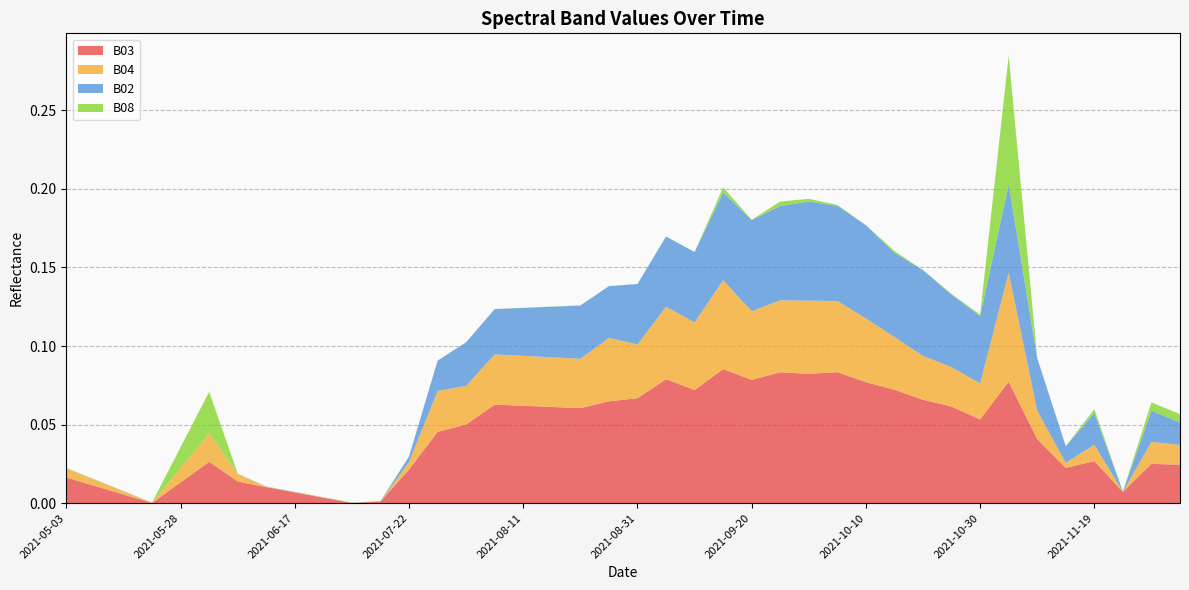

Reading left to right, transcribe all the data shown in this chart.

B03: 2021-05-03=0.0	2021-05-08=0.0	2021-05-18=0.0	2021-05-23=0.0	2021-05-28=0.0	2021-06-02=0.0	2021-06-07=0.0	2021-06-12=0.0	2021-06-17=0.0	2021-06-22=0.0	2021-07-07=0.0	2021-07-17=0.0	2021-07-22=0.0	2021-07-27=0.0	2021-08-01=0.1	2021-08-06=0.1	2021-08-11=0.1	2021-08-16=0.1	2021-08-21=0.1	2021-08-26=0.1	2021-08-31=0.1	2021-09-05=0.1	2021-09-10=0.1	2021-09-15=0.1	2021-09-20=0.1	2021-09-25=0.1	2021-09-30=0.1	2021-10-05=0.1	2021-10-10=0.1	2021-10-15=0.1	2021-10-20=0.1	2021-10-25=0.1	2021-10-30=0.1	2021-11-04=0.1	2021-11-09=0.0	2021-11-14=0.0	2021-11-19=0.0	2021-11-24=0.0	2021-11-29=0.0	2021-12-04=0.0
B04: 2021-05-03=0.0	2021-05-08=0.0	2021-05-18=0.0	2021-05-23=0.0	2021-05-28=0.0	2021-06-02=0.0	2021-06-07=0.0	2021-06-12=0.0	2021-06-17=0.0	2021-06-22=0.0	2021-07-07=0.0	2021-07-17=0.0	2021-07-22=0.0	2021-07-27=0.0	2021-08-01=0.0	2021-08-06=0.0	2021-08-11=0.0	2021-08-16=0.0	2021-08-21=0.0	2021-08-26=0.0	2021-08-31=0.0	2021-09-05=0.0	2021-09-10=0.0	2021-09-15=0.1	2021-09-20=0.0	2021-09-25=0.0	2021-09-30=0.0	2021-10-05=0.0	2021-10-10=0.0	2021-10-15=0.0	2021-10-20=0.0	2021-10-25=0.0	2021-10-30=0.0	2021-11-04=0.1	2021-11-09=0.0	2021-11-14=0.0	2021-11-19=0.0	2021-11-24=0.0	2021-11-29=0.0	2021-12-04=0.0
B02: 2021-05-03=0.0	2021-05-08=0.0	2021-05-18=0.0	2021-05-23=0.0	2021-05-28=0.0	2021-06-02=0.0	2021-06-07=0.0	2021-06-12=0.0	2021-06-17=0.0	2021-06-22=0.0	2021-07-07=0.0	2021-07-17=0.0	2021-07-22=0.0	2021-07-27=0.0	2021-08-01=0.0	2021-08-06=0.0	2021-08-11=0.0	2021-08-16=0.0	2021-08-21=0.0	2021-08-26=0.0	2021-08-31=0.0	2021-09-05=0.0	2021-09-10=0.0	2021-09-15=0.1	2021-09-20=0.1	2021-09-25=0.1	2021-09-30=0.1	2021-10-05=0.1	2021-10-10=0.1	2021-10-15=0.1	2021-10-20=0.1	2021-10-25=0.0	2021-10-30=0.0	2021-11-04=0.1	2021-11-09=0.0	2021-11-14=0.0	2021-11-19=0.0	2021-11-24=0.0	2021-11-29=0.0	2021-12-04=0.0
B08: 2021-05-03=0.0	2021-05-08=0.0	2021-05-18=0.0	2021-05-23=0.0	2021-05-28=0.0	2021-06-02=0.0	2021-06-07=0.0	2021-06-12=0.0	2021-06-17=0.0	2021-06-22=0.0	2021-07-07=0.0	2021-07-17=0.0	2021-07-22=0.0	2021-07-27=0.0	2021-08-01=0.0	2021-08-06=0.0	2021-08-11=0.0	2021-08-16=0.0	2021-08-21=0.0	2021-08-26=0.0	2021-08-31=0.0	2021-09-05=0.0	2021-09-10=0.0	2021-09-15=0.0	2021-09-20=0.0	2021-09-25=0.0	2021-09-30=0.0	2021-10-05=0.0	2021-10-10=0.0	2021-10-15=0.0	2021-10-20=0.0	2021-10-25=0.0	2021-10-30=0.0	2021-11-04=0.1	2021-11-09=0.0	2021-11-14=0.0	2021-11-19=0.0	2021-11-24=0.0	2021-11-29=0.0	2021-12-04=0.0